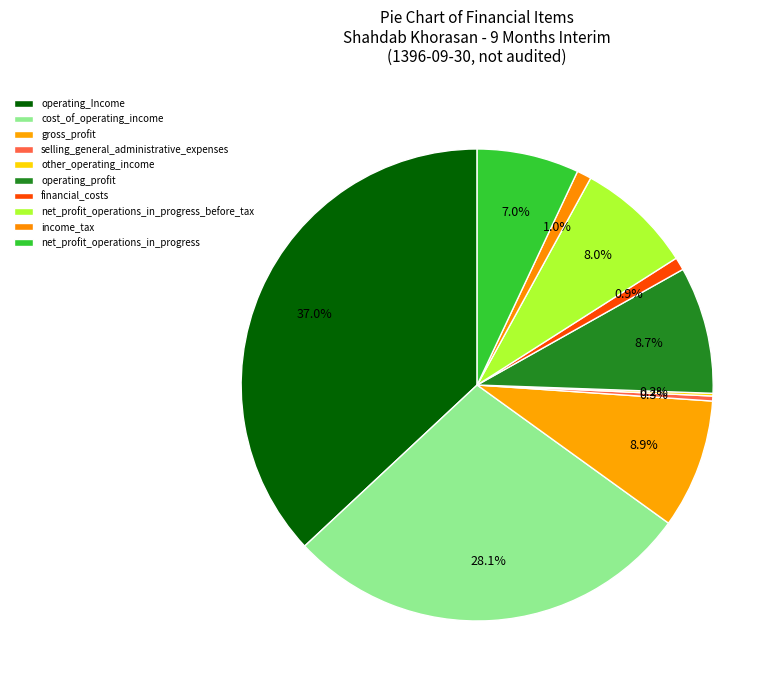

True or false: net_profit_operations_in_progress accounts for 7% of the total.

True